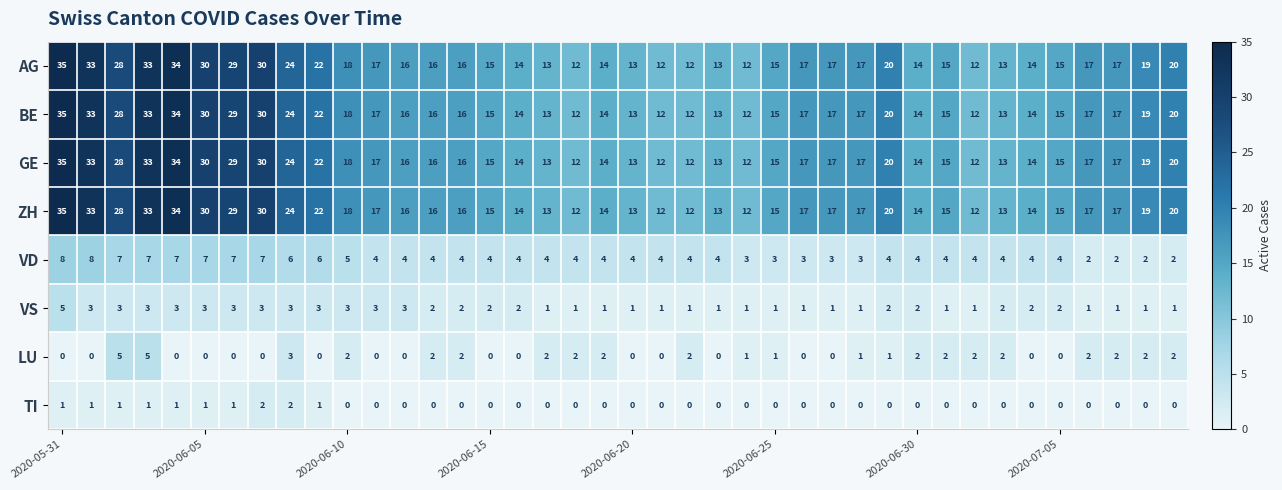

At how many categories does at least one series exceed 23?

9